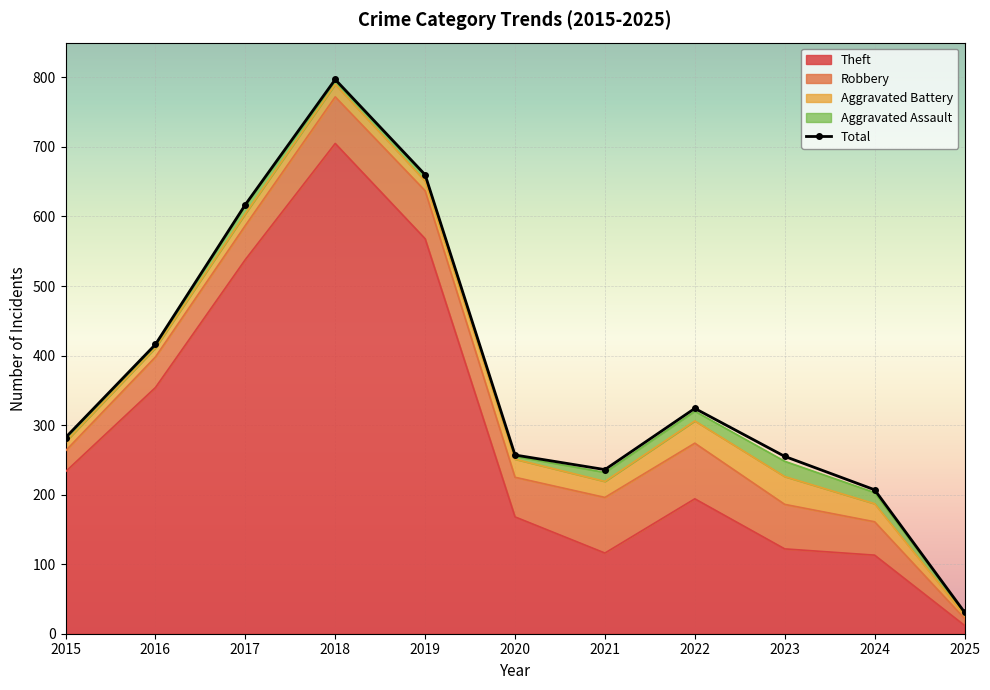

What is the difference between the maximum and minimum values?

766